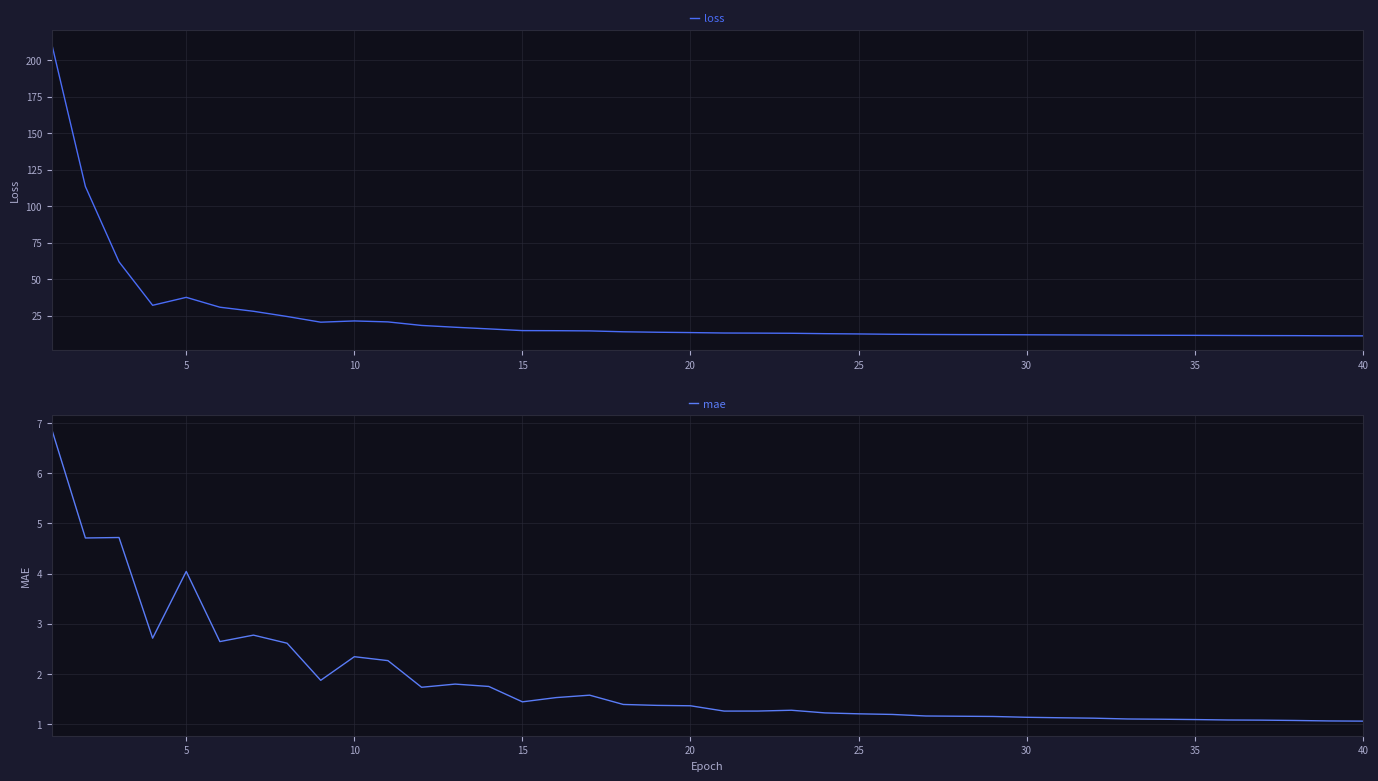

What is the value of the mae point at the 10th from the left?

2.3